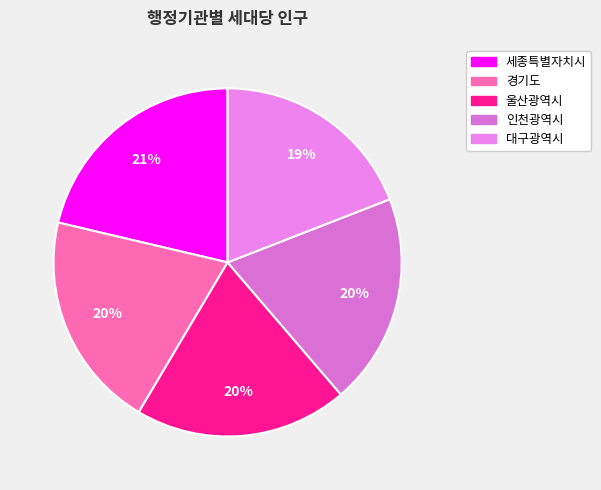

Do 대구광역시 and 울산광역시 together represent more than half of the pie?

No